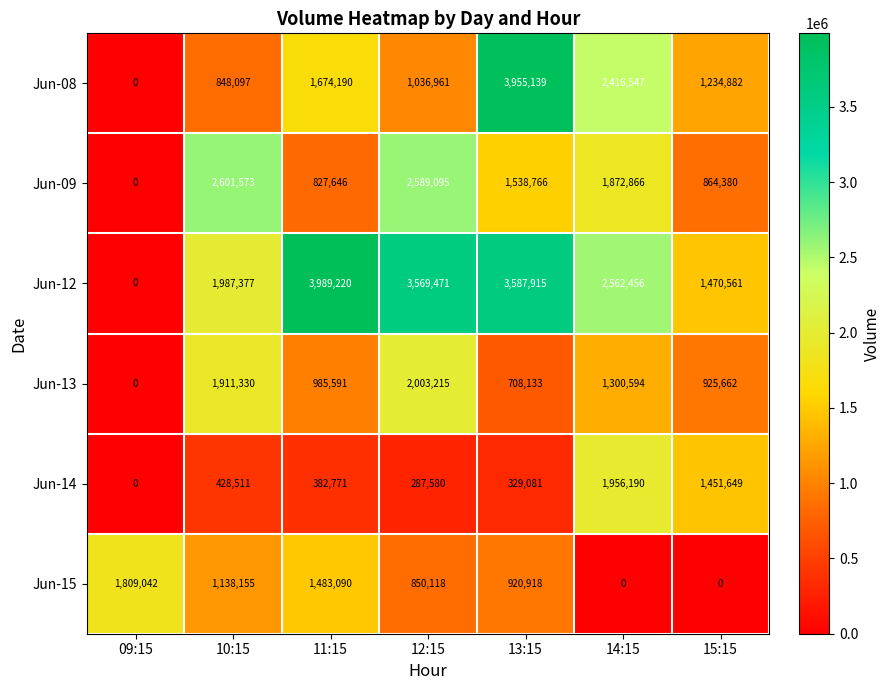

How many data points does each series have?

7